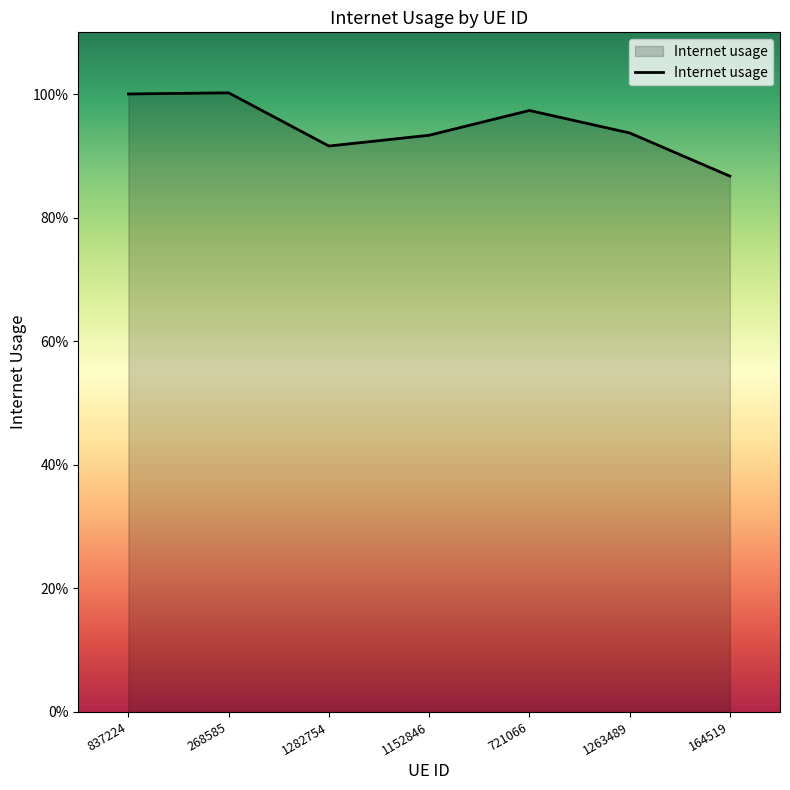

True or false: the data shows 1.5 at 1152846.

False